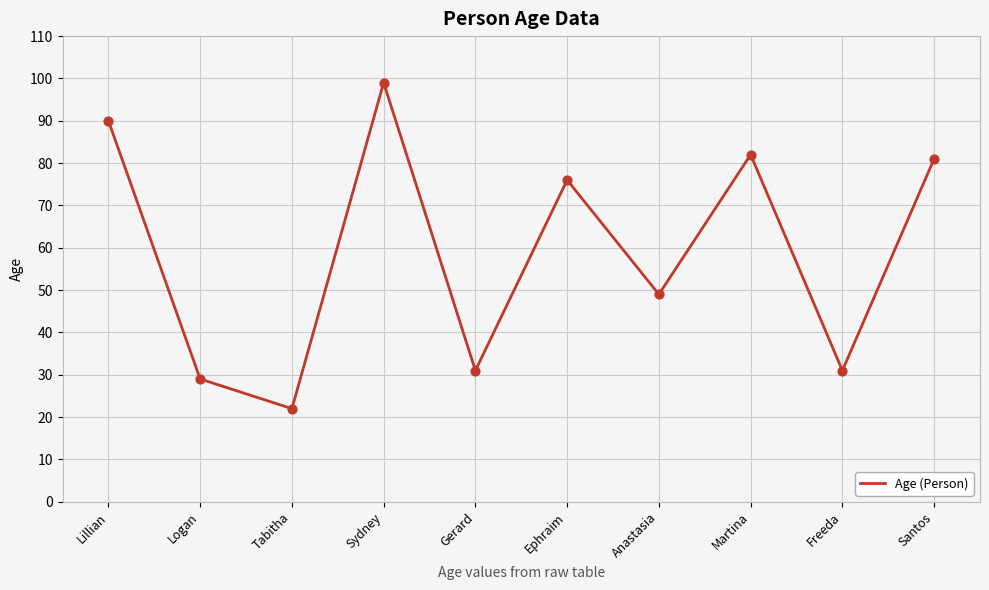

What is the ratio of the value at Anastasia to the value at Ephraim?

0.6